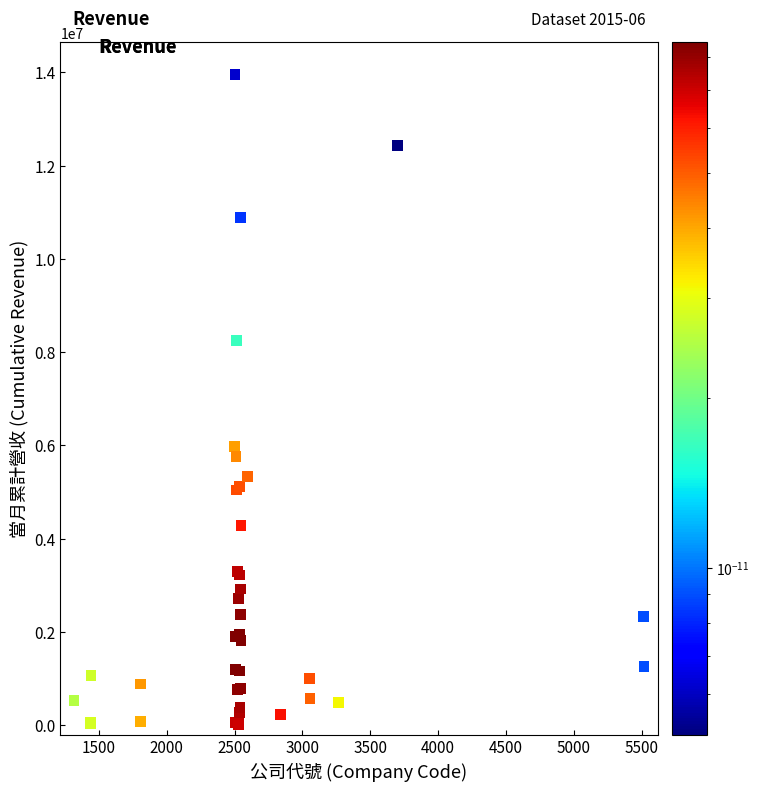

What Y value in the scatter plot is closest to 6974599?

5975503